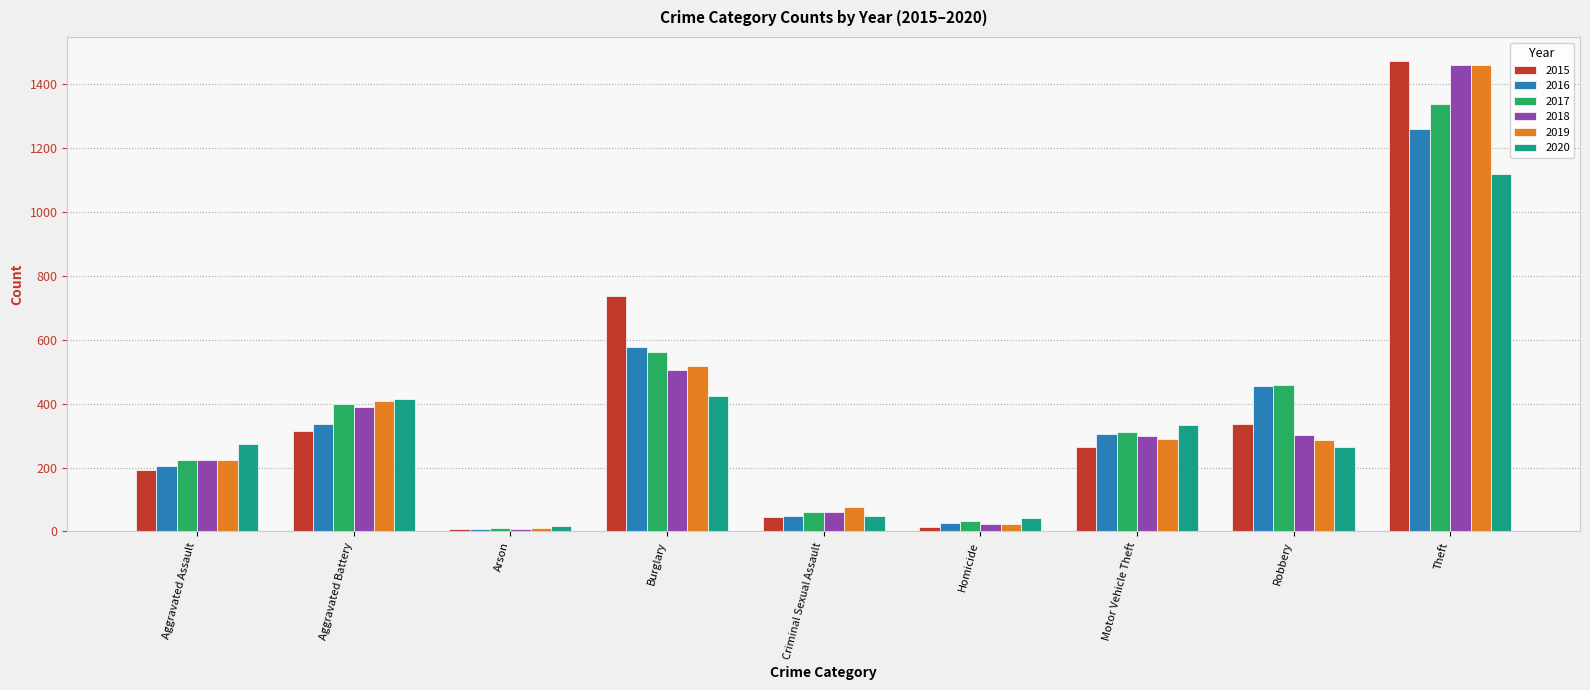

Are the bars grouped side by side (vs. stacked)?

Yes